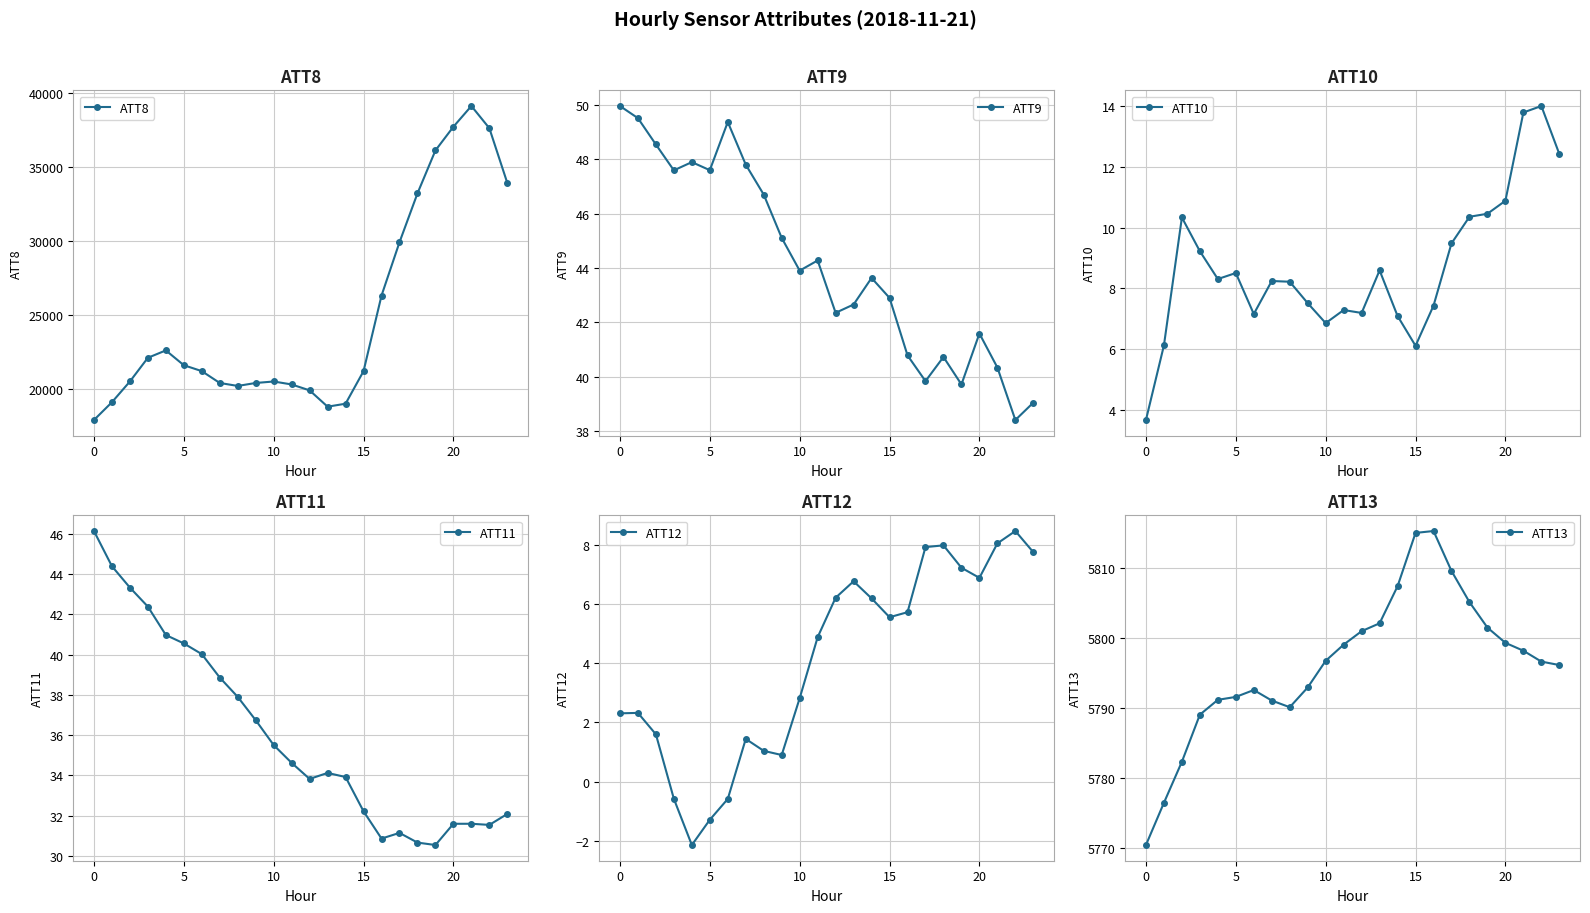

The value of ATT8 at 0 is 6707. True or false?

False